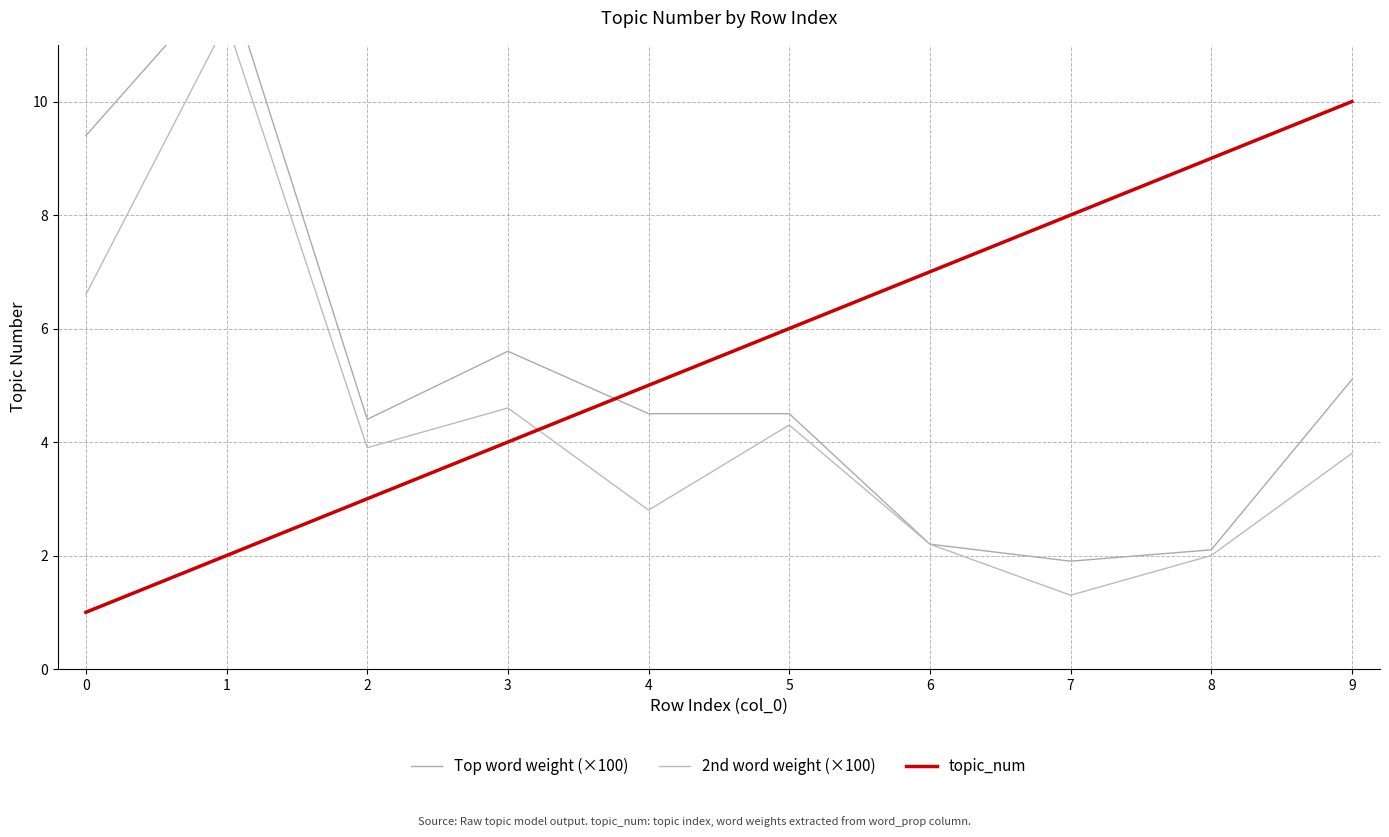

Which series has the widest spread of values?

Top word weight (×100)